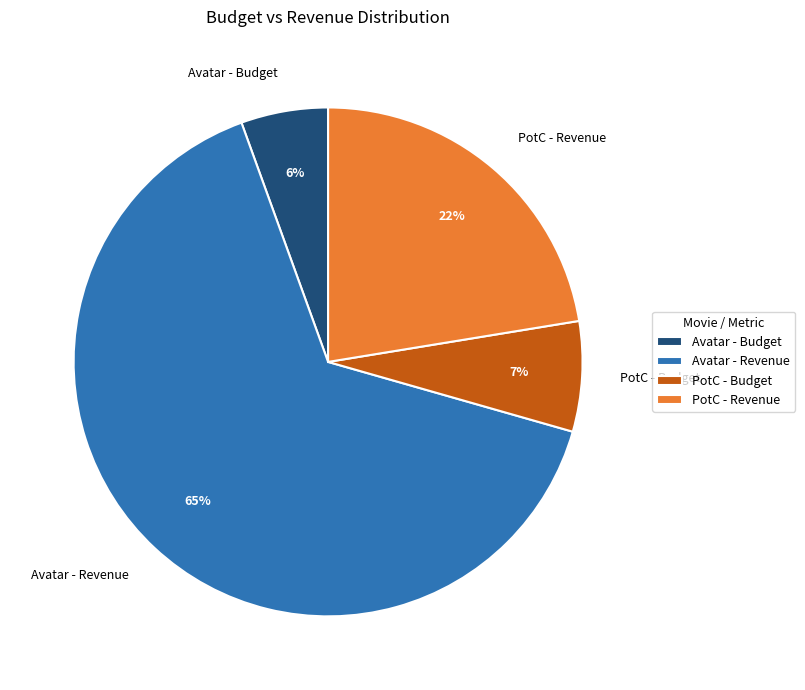

Between PotC - Revenue and Avatar - Revenue, which is larger?

Avatar - Revenue